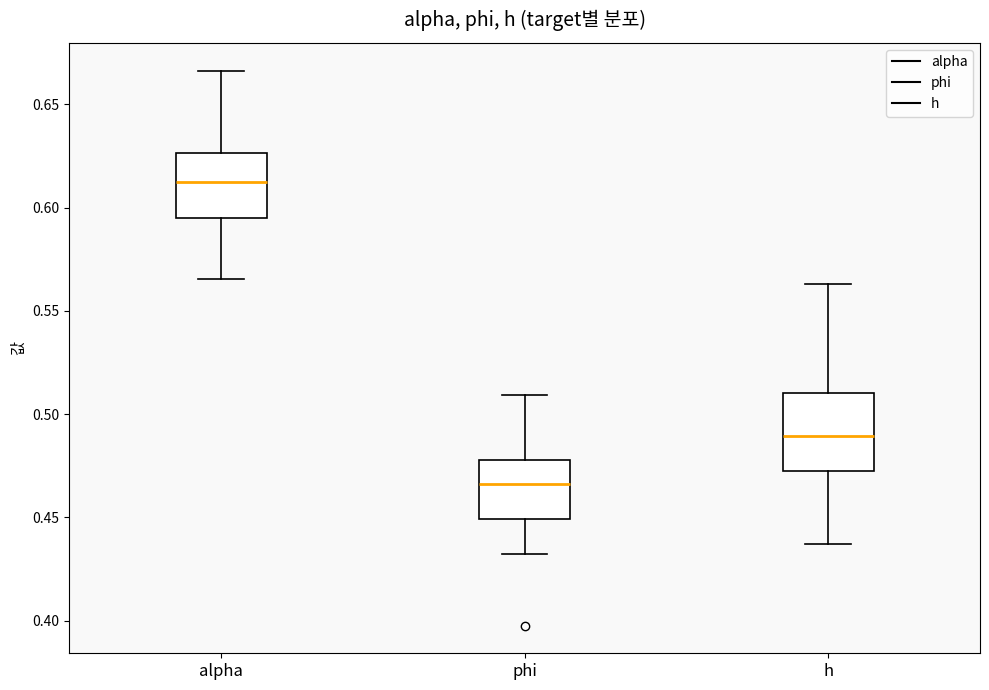

Which box has the lowest median line?

phi